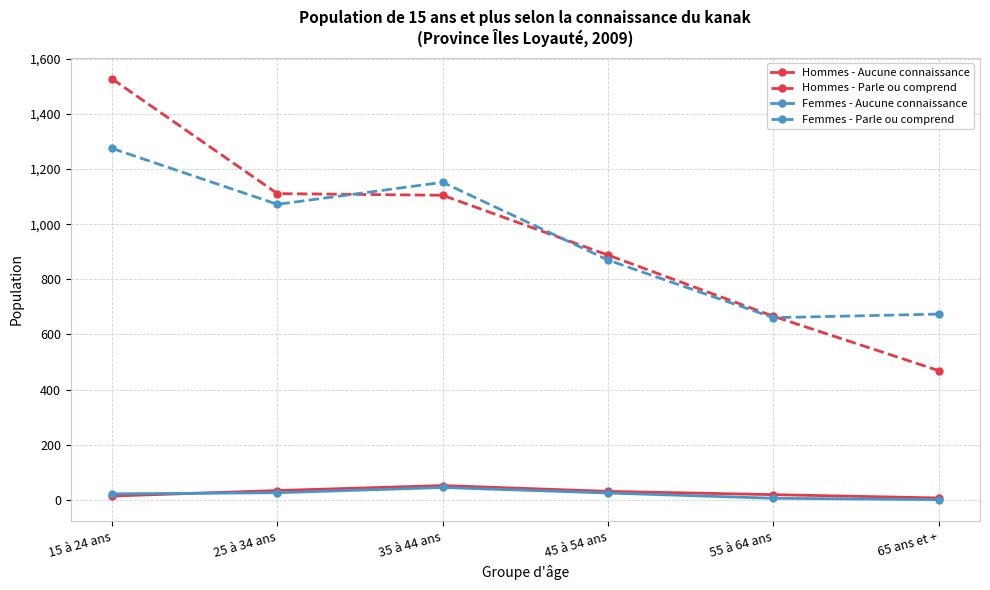

What is the greatest value displayed?

1527